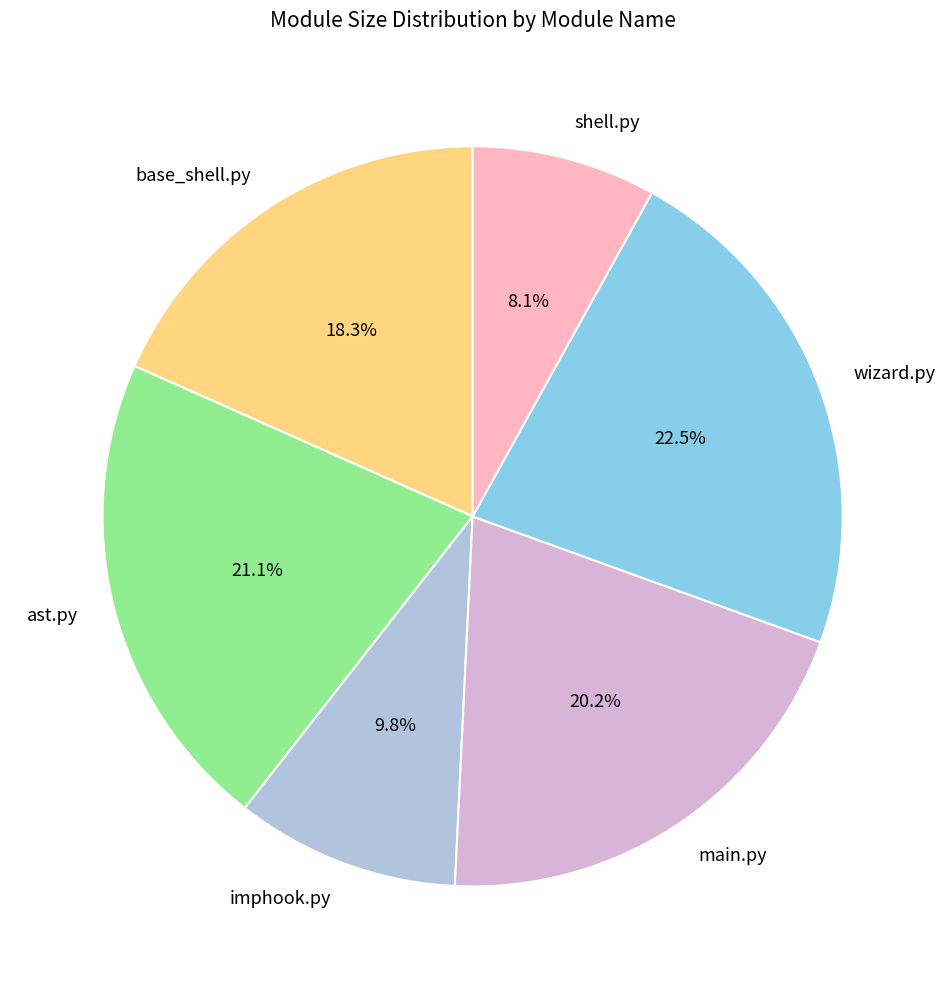

The base_shell.py slice represents 30% of the pie. True or false?

False